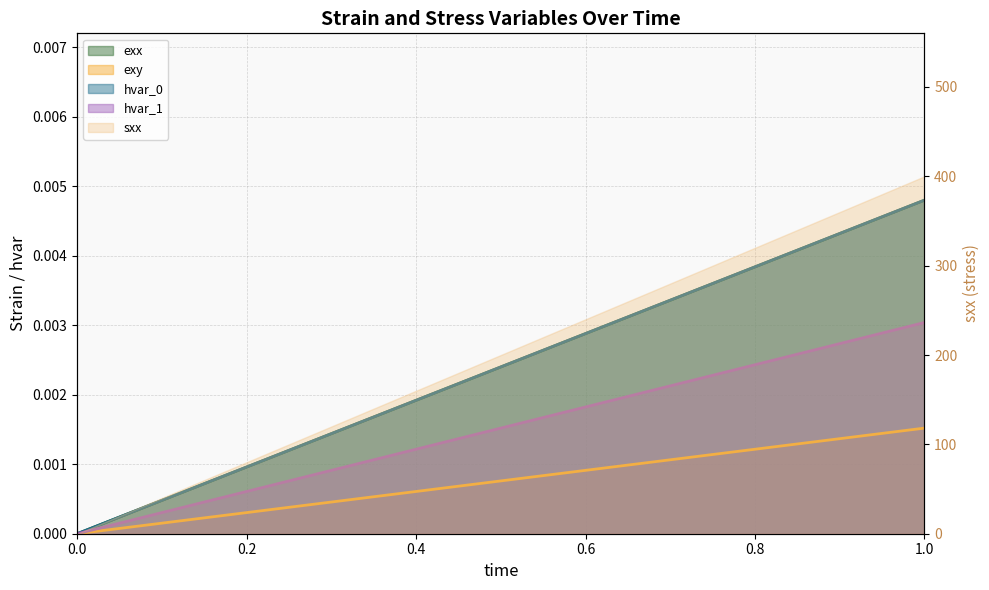

The value of exy at 1.0 is 0.0. True or false?

True